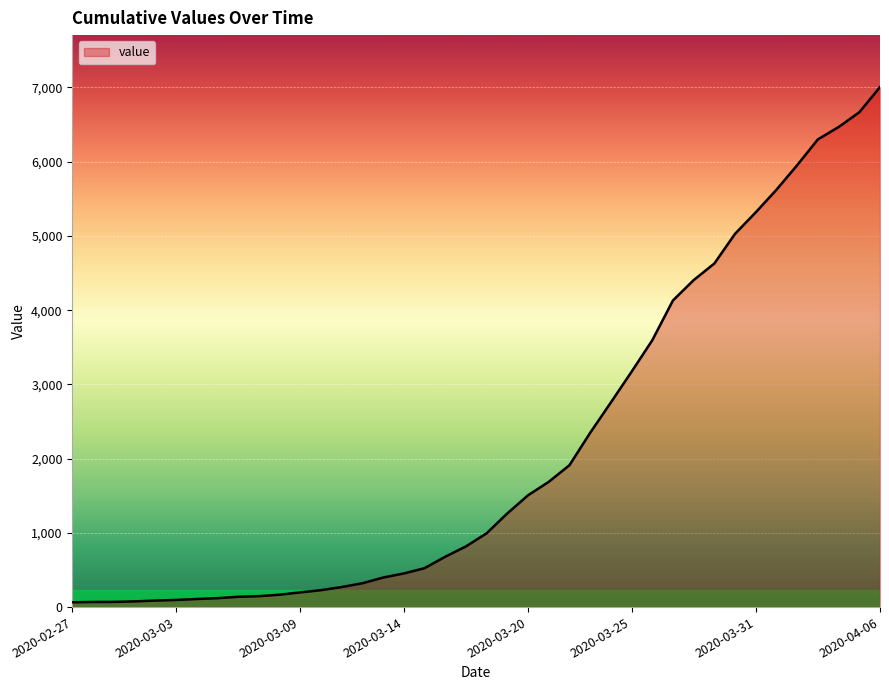

What is the difference between the maximum and minimum values?

6940